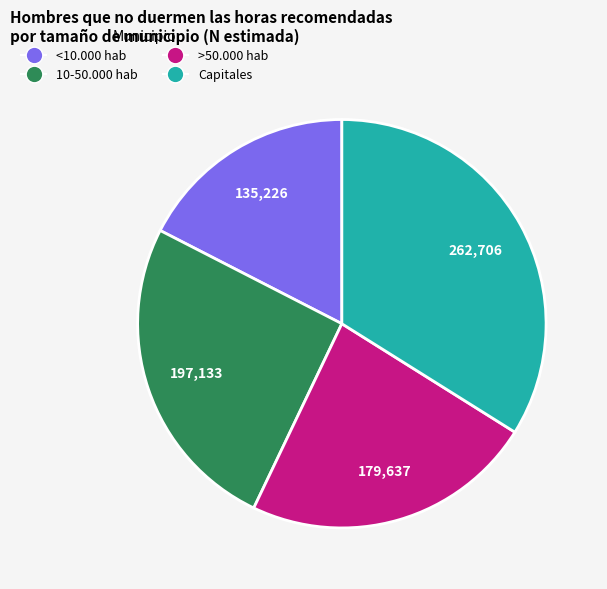

Is <10.000 hab the majority of the pie?

No